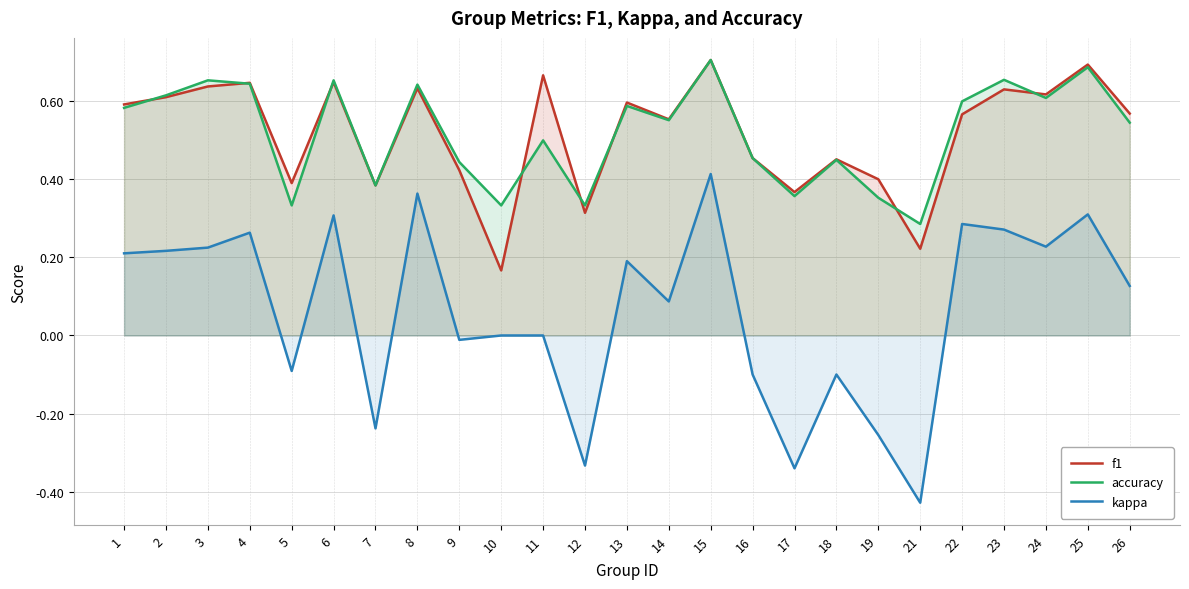

Where is f1 nearest to the value 0?

10